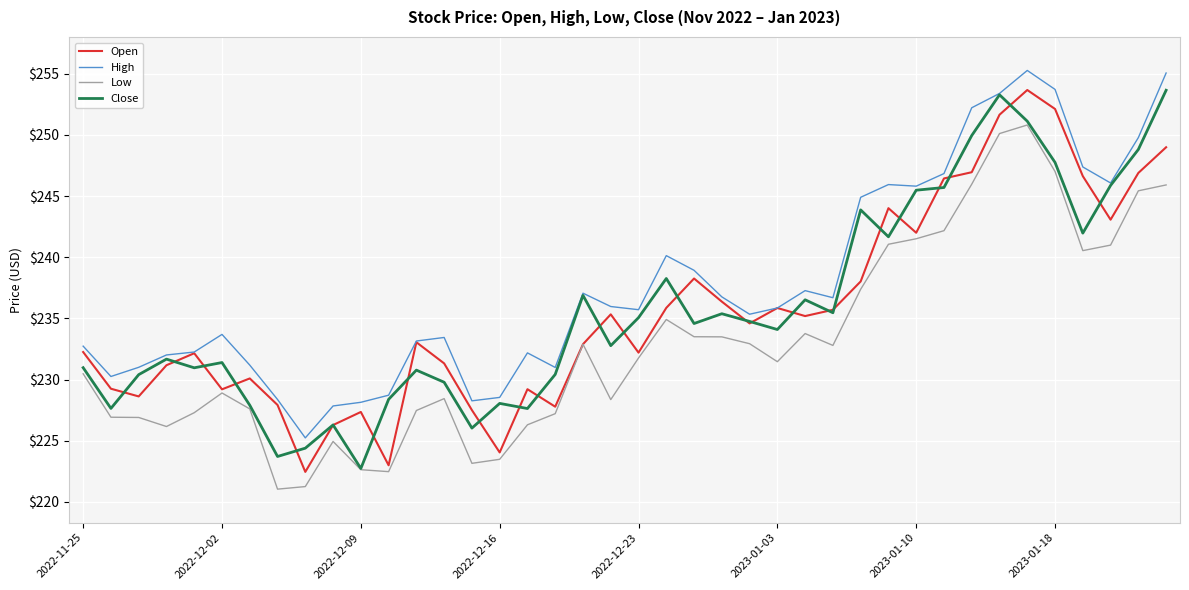

Which series has the largest total across all categories?

High